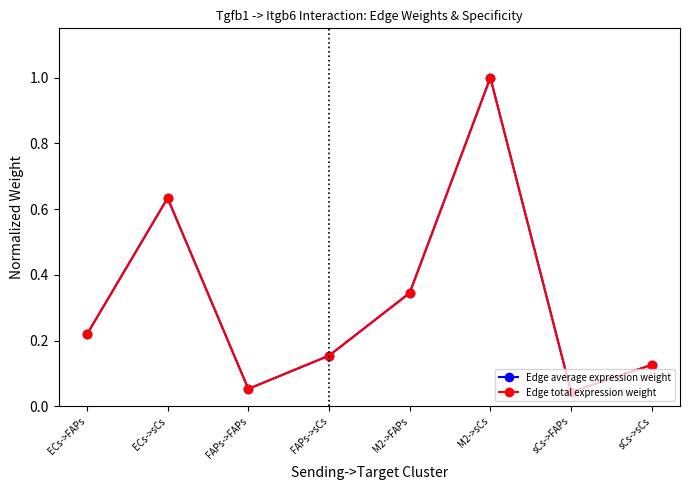

Does the chart have visible grid lines?

No